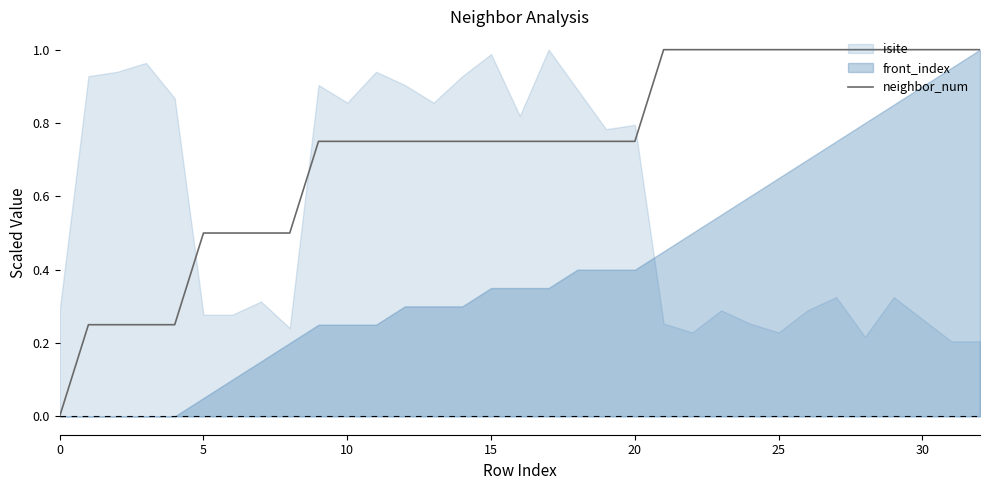

The value of neighbor_num at 20 is 1.2. True or false?

False